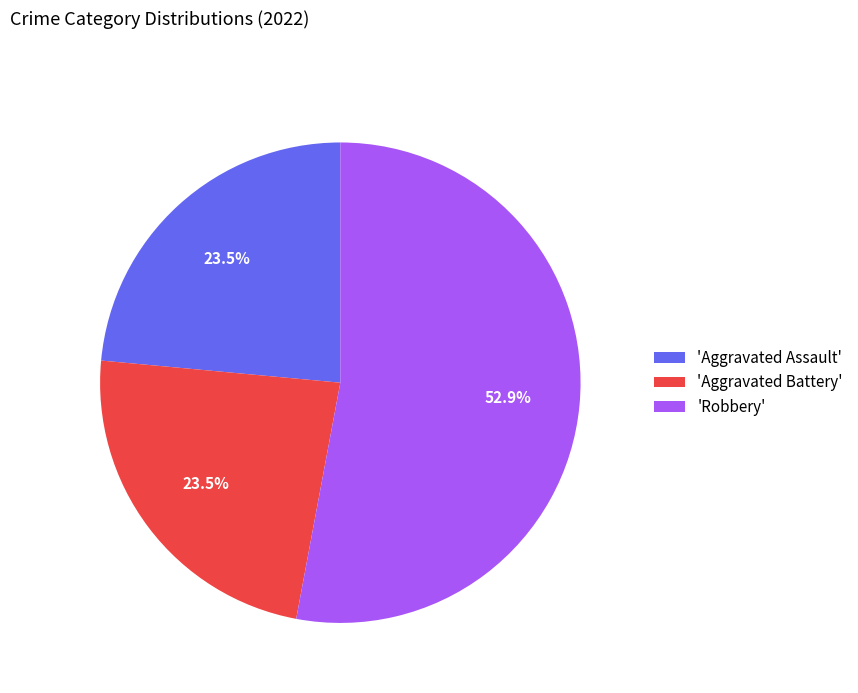

What portion of the pie excludes 'Aggravated Battery'?

76.5%